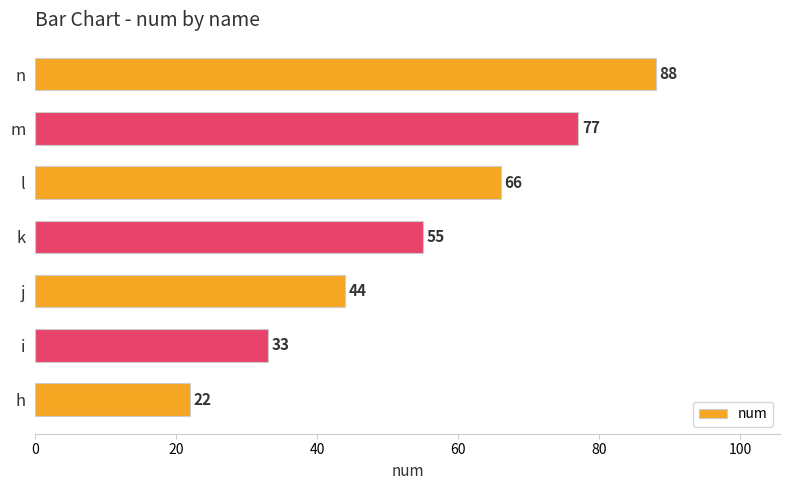

At which label is the value closest to 55?

k